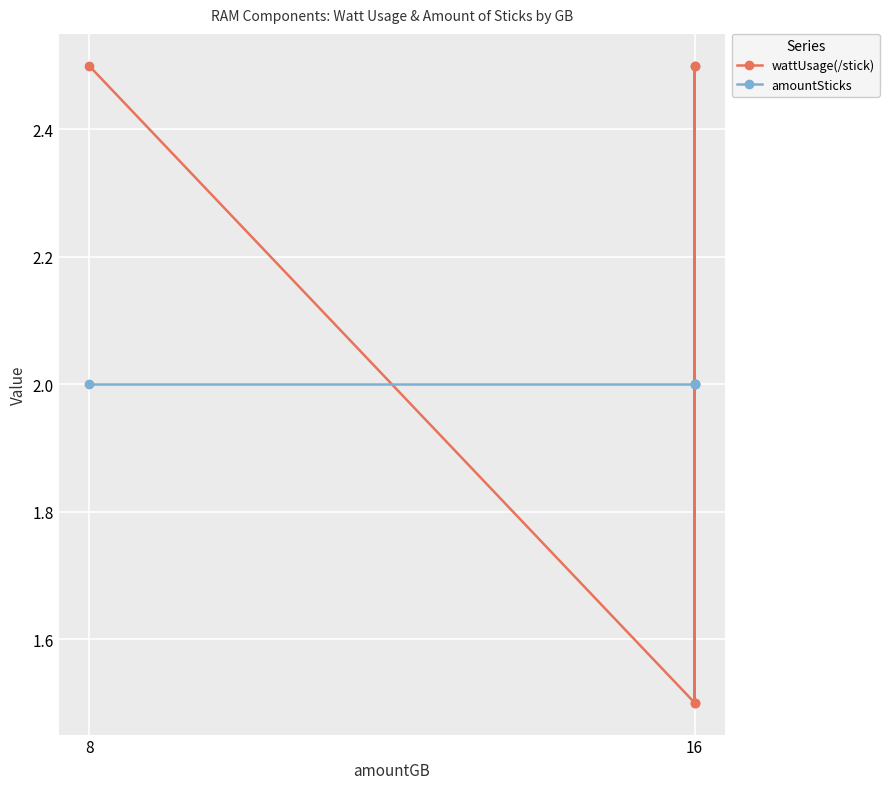

What is the approximate value of amountSticks at 8?

2.0